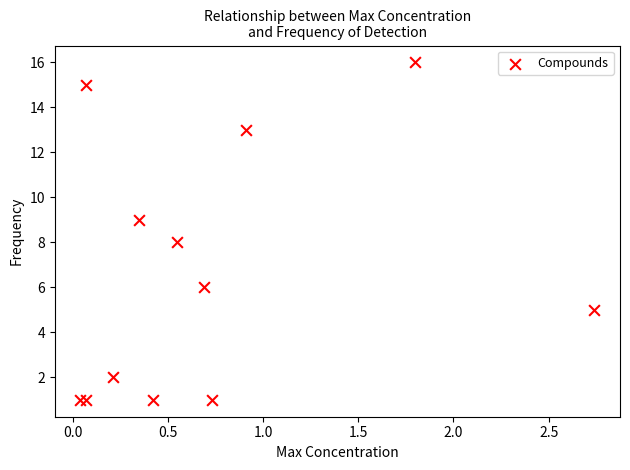

What is the range of Y values (max minus min)?

15